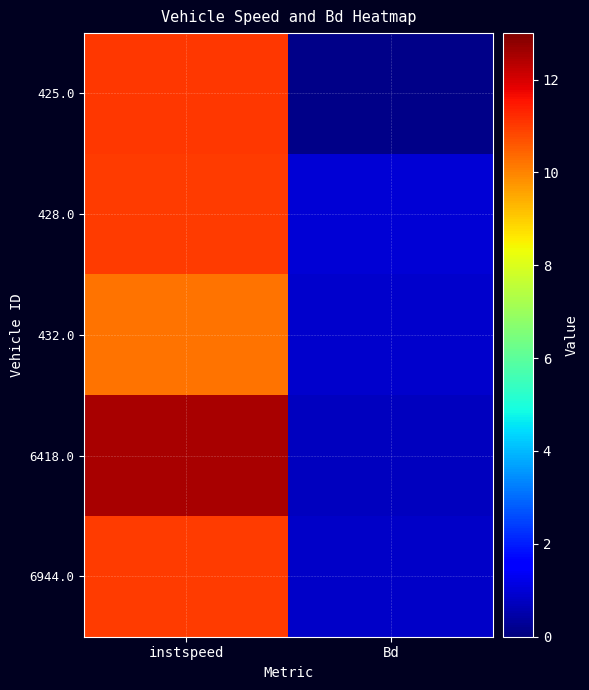

Reading left to right, transcribe all the data shown in this chart.

425.0: instspeed=11.0	Bd=0.1
428.0: instspeed=11.0	Bd=1.0
432.0: instspeed=10.2	Bd=0.9
6418.0: instspeed=12.5	Bd=0.7
6944.0: instspeed=11.0	Bd=0.8